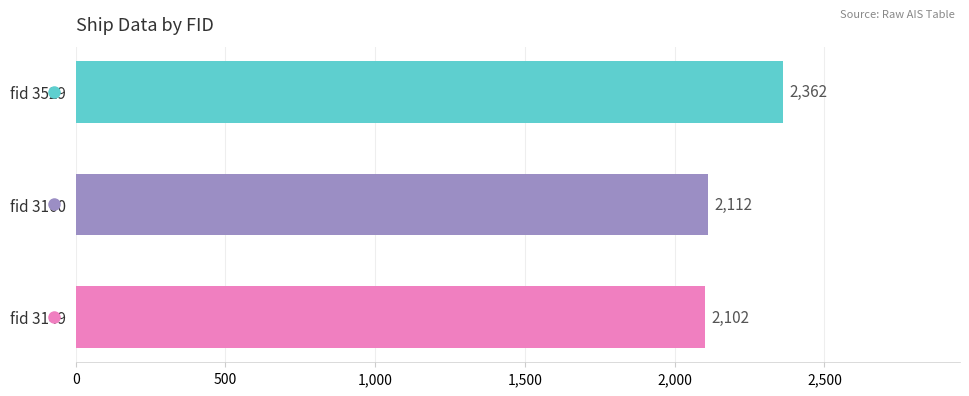

Between fid 3160 and fid 3529, which is larger?

fid 3529